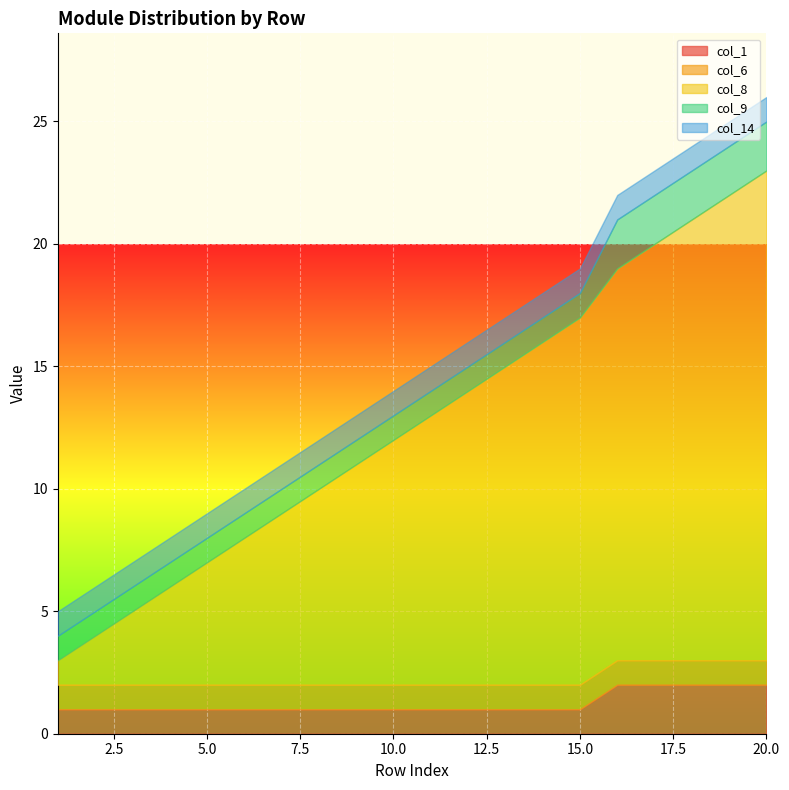

Reading left to right, list all the values displayed in this chart.

col_1: 1=1	2=1	3=1	4=1	5=1	6=1	7=1	8=1	9=1	10=1	11=1	12=1	13=1	14=1	15=1	16=2	17=2	18=2	19=2	20=2
col_6: 1=1	2=1	3=1	4=1	5=1	6=1	7=1	8=1	9=1	10=1	11=1	12=1	13=1	14=1	15=1	16=1	17=1	18=1	19=1	20=1
col_8: 1=1	2=2	3=3	4=4	5=5	6=6	7=7	8=8	9=9	10=10	11=11	12=12	13=13	14=14	15=15	16=16	17=17	18=18	19=19	20=20
col_9: 1=1	2=1	3=1	4=1	5=1	6=1	7=1	8=1	9=1	10=1	11=1	12=1	13=1	14=1	15=1	16=2	17=2	18=2	19=2	20=2
col_14: 1=1	2=1	3=1	4=1	5=1	6=1	7=1	8=1	9=1	10=1	11=1	12=1	13=1	14=1	15=1	16=1	17=1	18=1	19=1	20=1